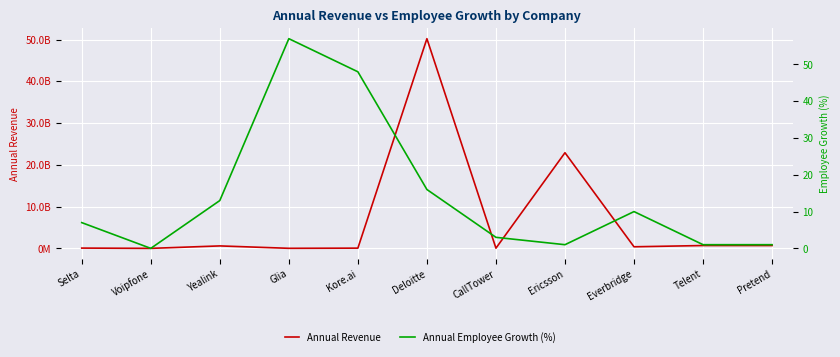

What is the difference between the Annual Employee Growth (%) values at Telent and Selta?

6